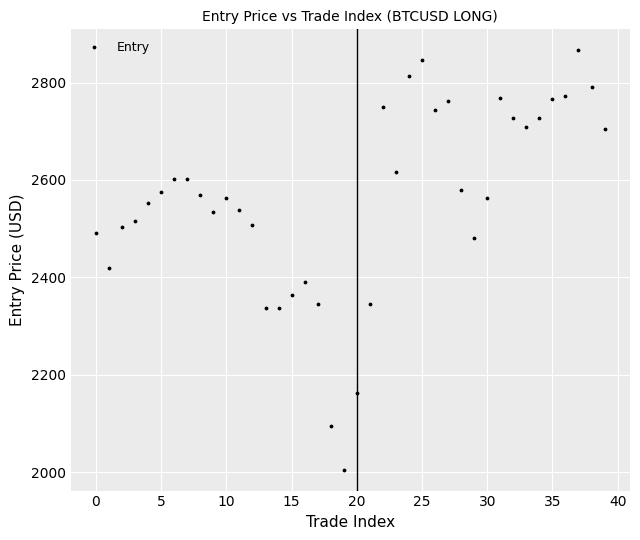

What Y value in the scatter plot is closest to 2435?

2418.7